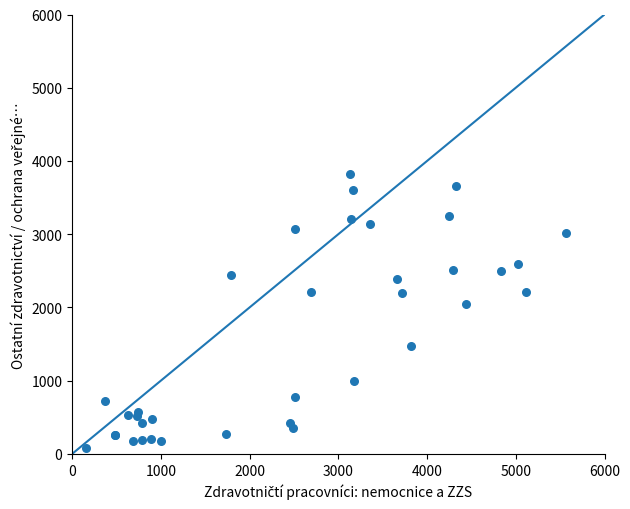

What Y value in the scatter plot is closest to 1952?

2047